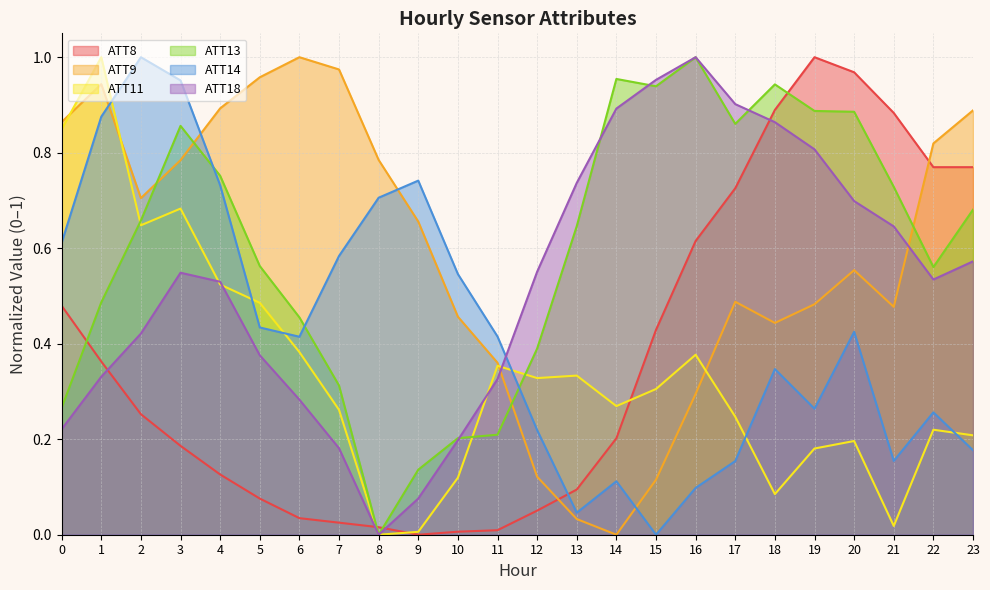

What is the difference between the maximum and minimum values in the ATT9 series?

1.0